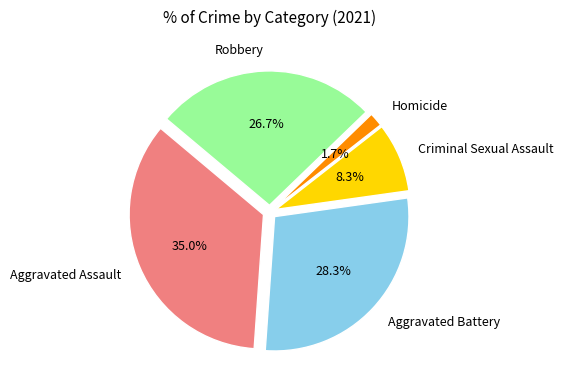

Do Robbery and Aggravated Battery together represent more than half of the pie?

Yes